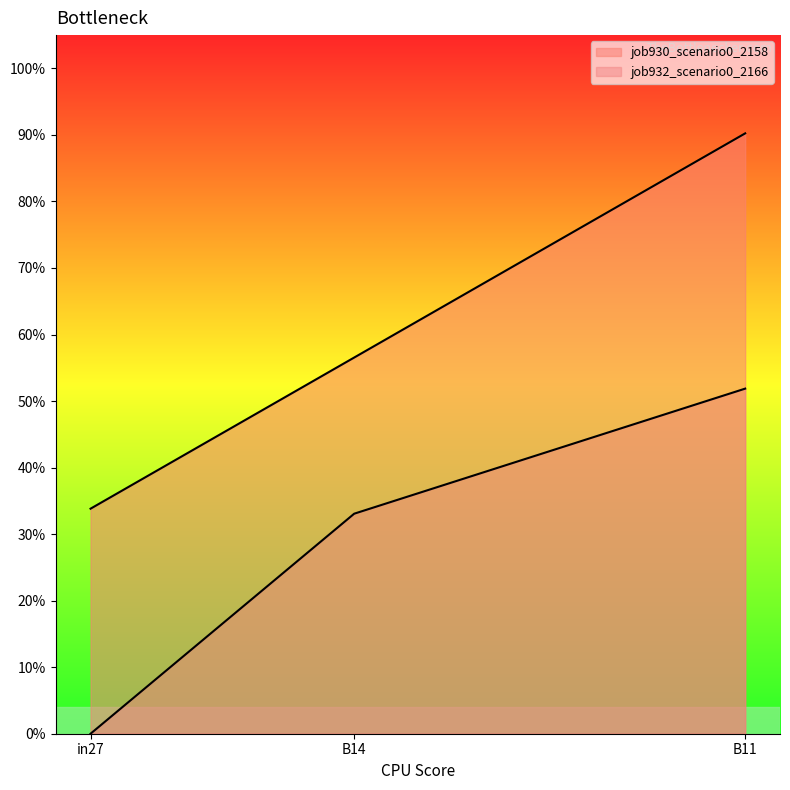

What is the label of the 2nd point from the left?

B14